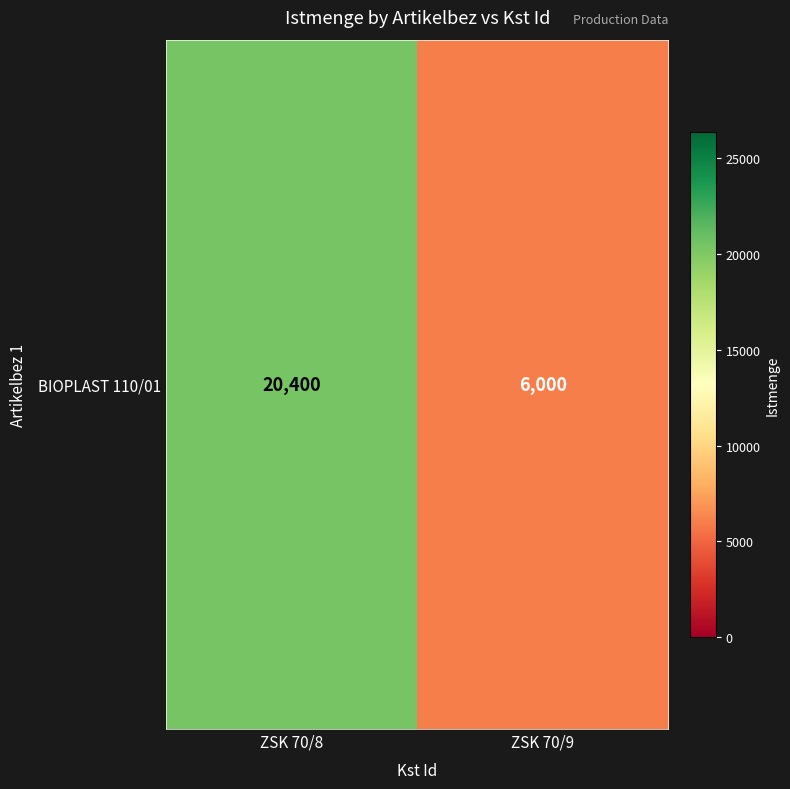

Reading right to left, extract all data points from this chart.

6000	20400